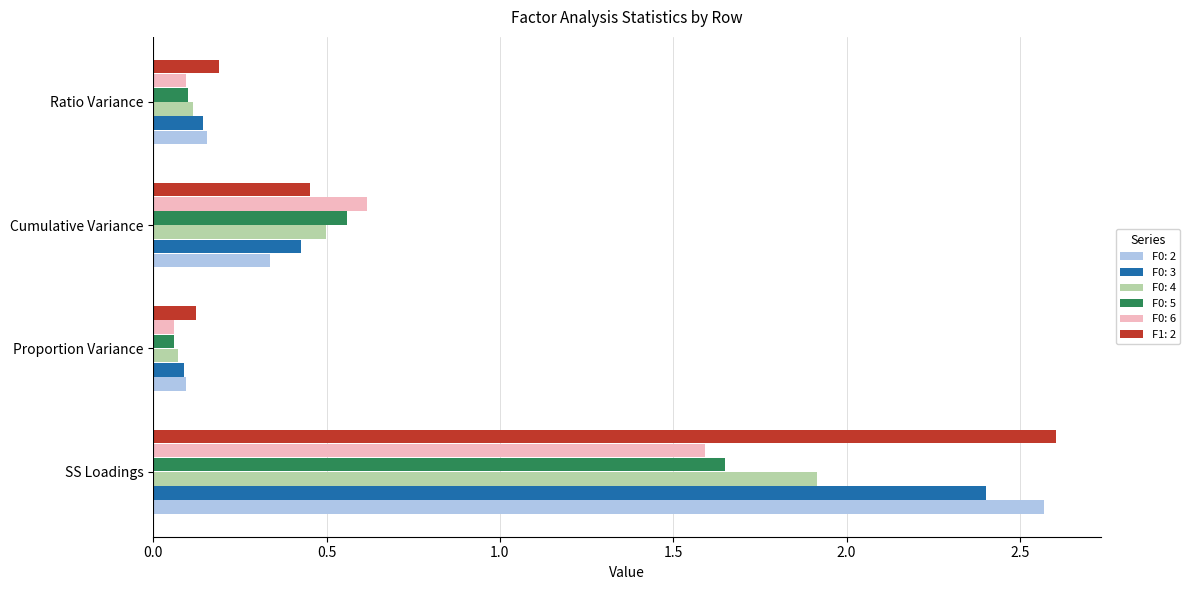

Which series has the largest total across all categories?

F1: 2